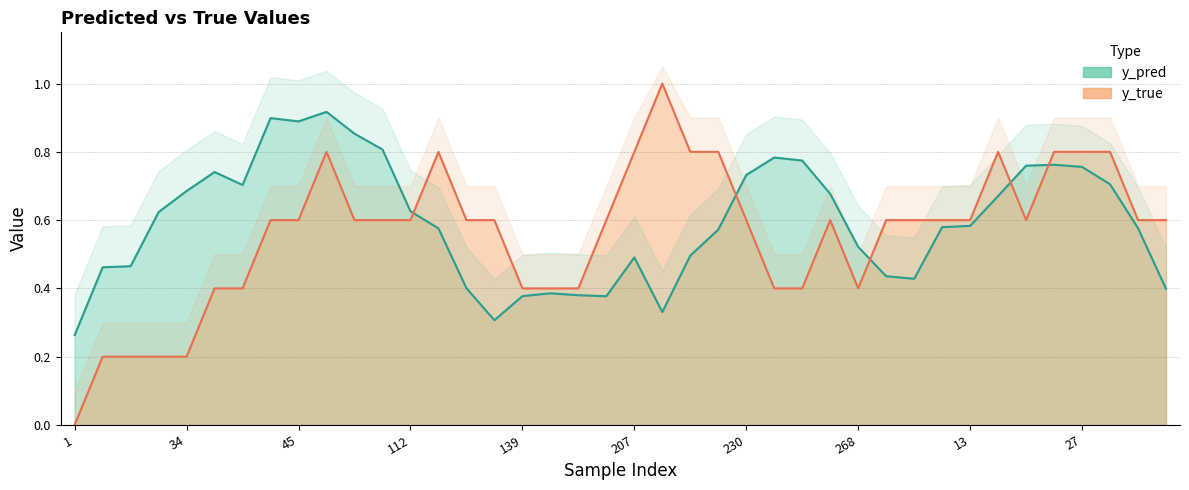

Rank the series at 26 from highest to lowest value.

y_true, y_pred